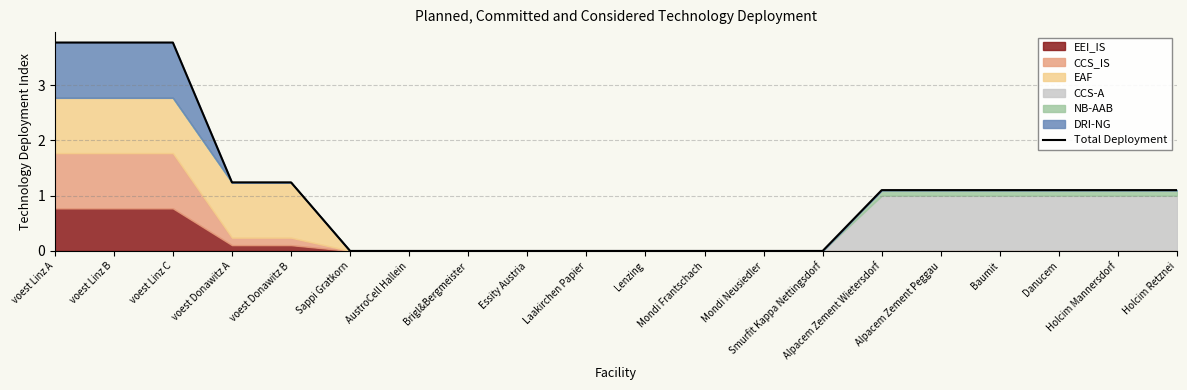

Reading right to left, what are all the values shown in this chart?

Holcim Retznei=1.1	Holcim Mannersdorf=1.1	Danucem=1.1	Baumit=1.1	Alpacem Zement Peggau=1.1	Alpacem Zement Wietersdorf=1.1	Smurfit Kappa Nettingsdorf=0.0	Mondi Neusiedler=0.0	Mondi Frantschach=0.0	Lenzing=0.0	Laakirchen Papier=0.0	Essity Austria=0.0	Brigl&Bergmeister=0.0	AustroCell Hallein=0.0	Sappi Gratkorn=0.0	voest Donawitz B=1.2	voest Donawitz A=1.2	voest Linz C=3.8	voest Linz B=3.8	voest Linz A=3.8